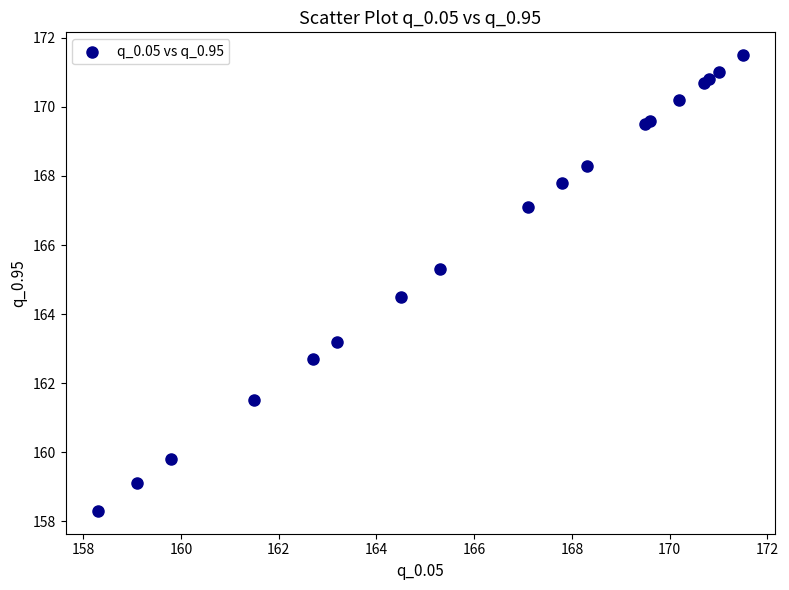

What Y value in the scatter plot is closest to 164?

164.5